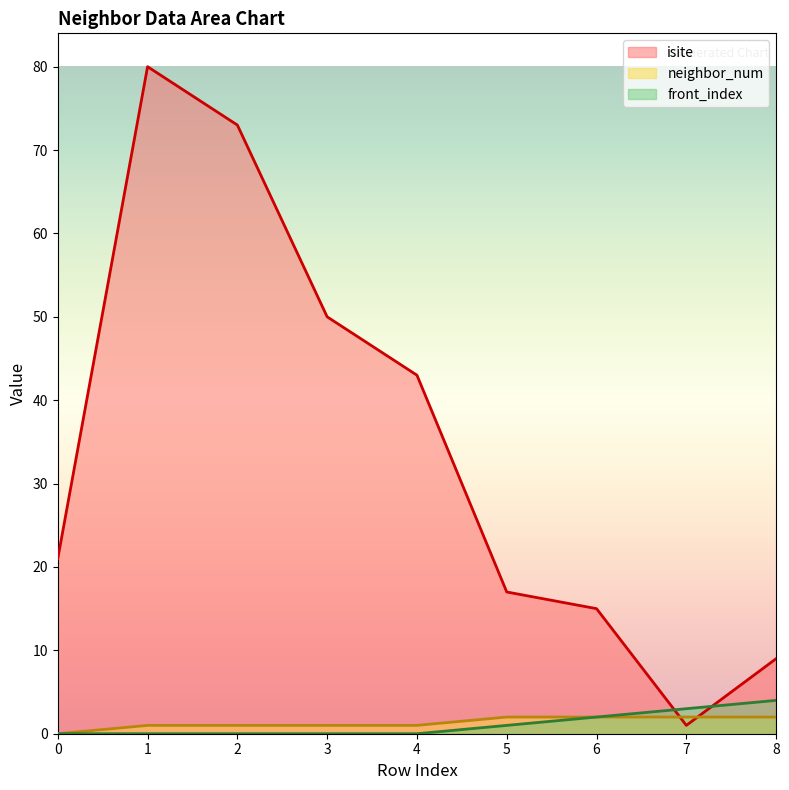

Reading left to right, transcribe all the data shown in this chart.

isite: 21	80	73	50	43	17	15	1	9
neighbor_num: 0	1	1	1	1	2	2	2	2
front_index: 0	0	0	0	0	1	2	3	4